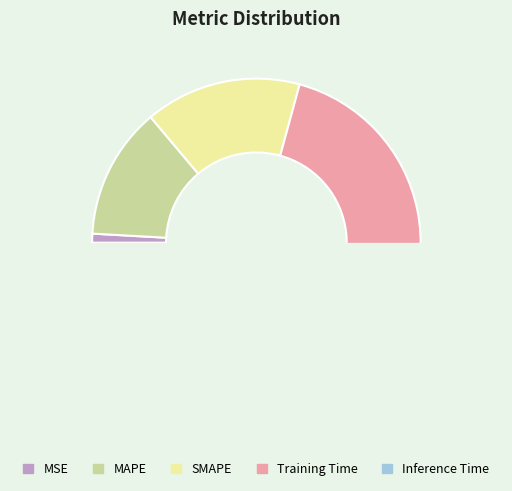

Which slice is the largest?

Training Time